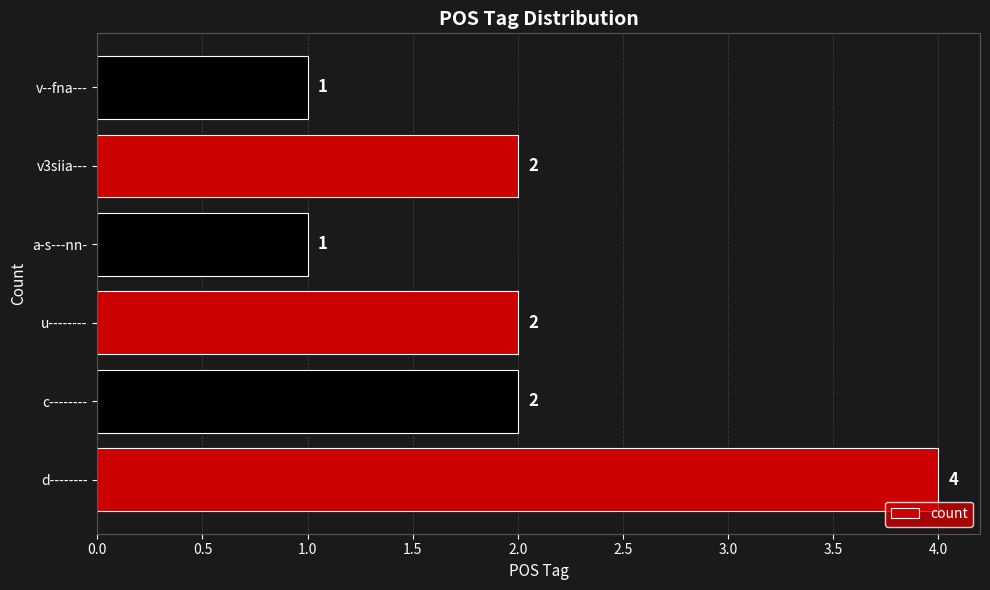

What is the sum of all values?

12